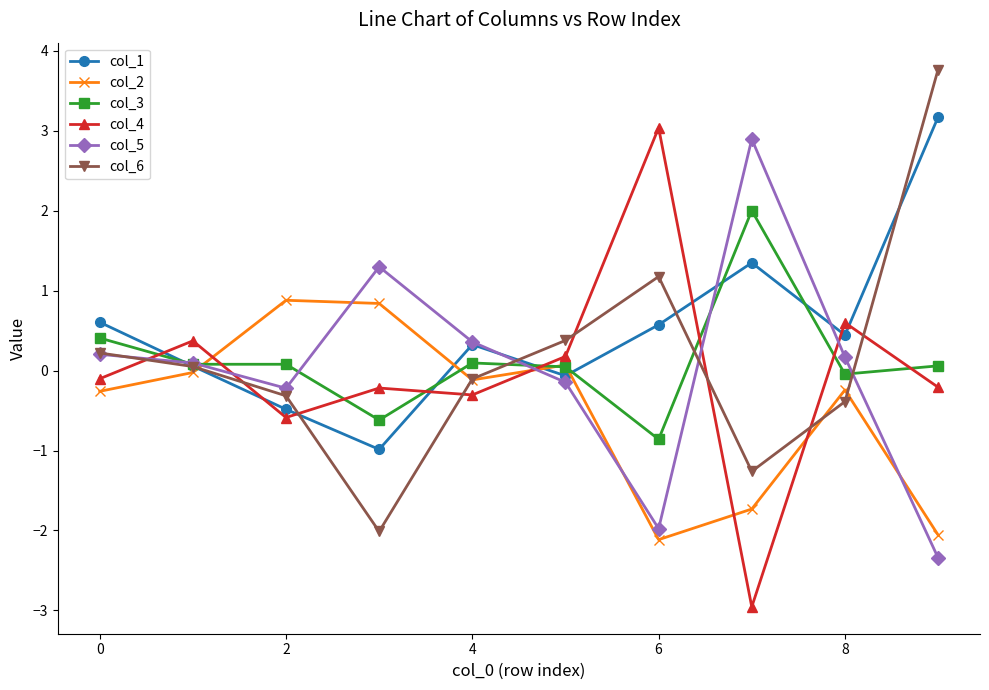

What is the maximum value for col_1?

3.2